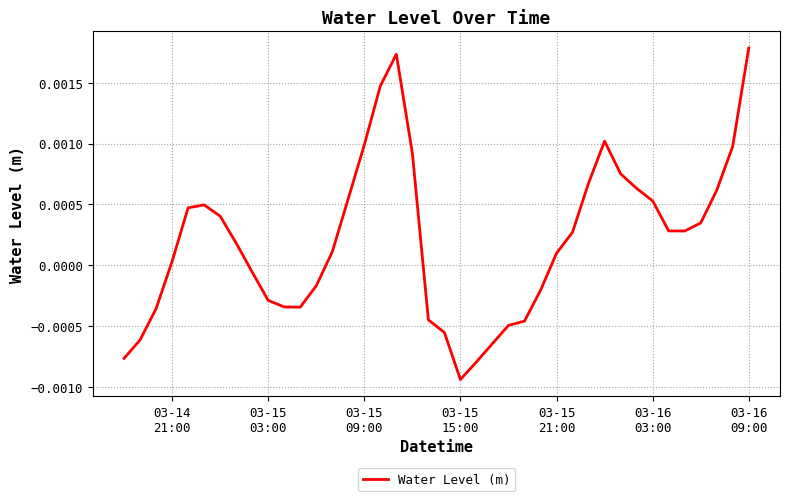

True or false: there are more than 2 points higher than both neighbors.

True